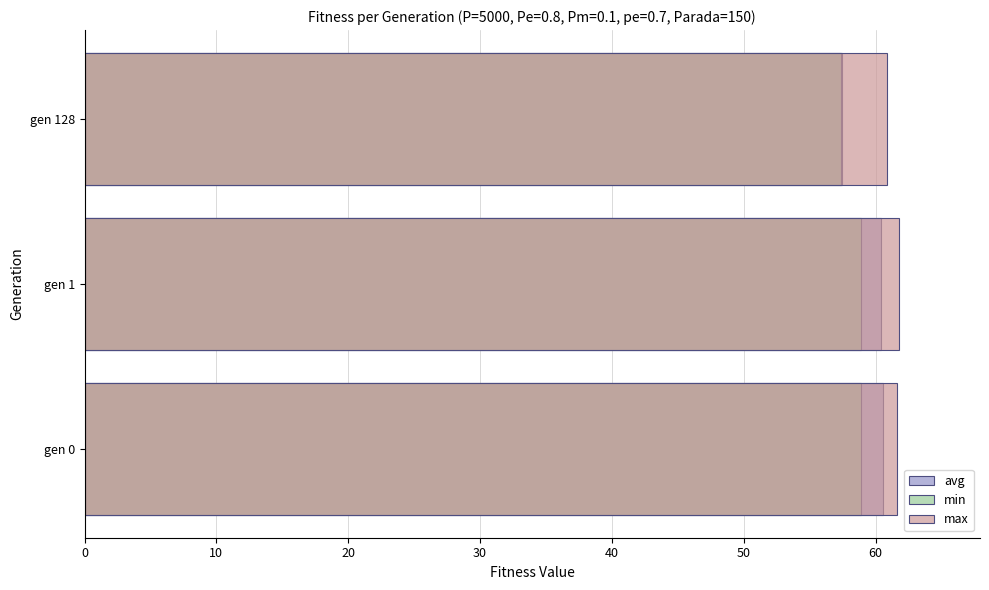

How many bars are there in each group?

3